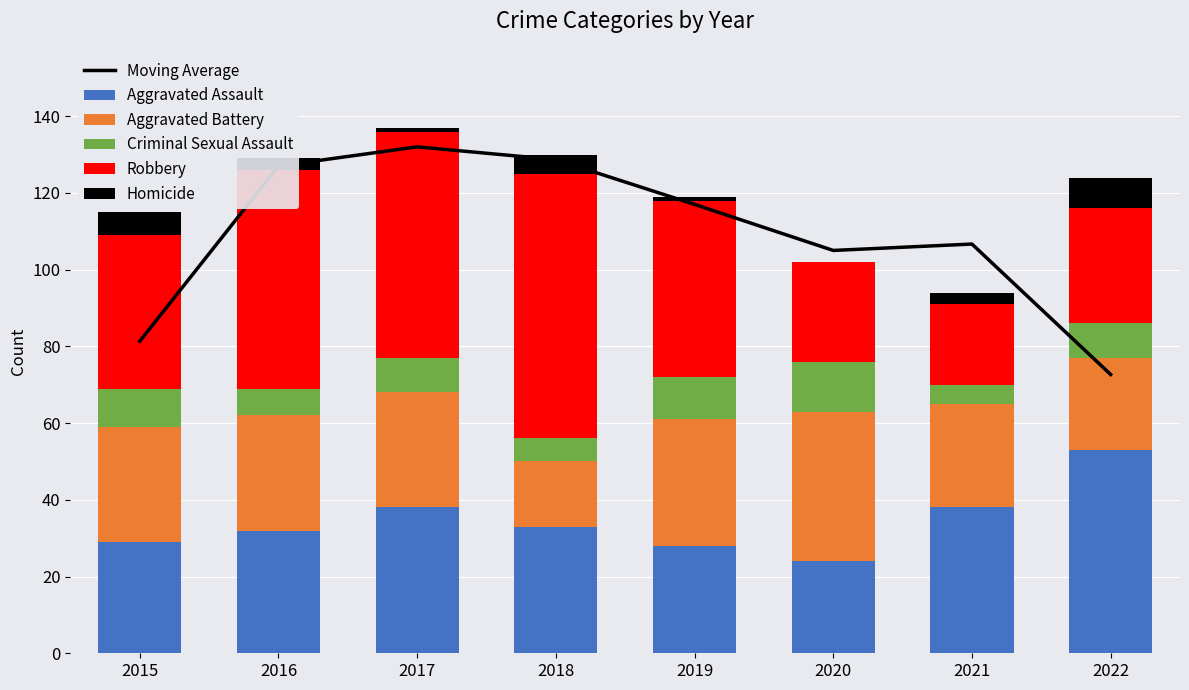

The Robbery series shows 46.0 at 2019. True or false?

True